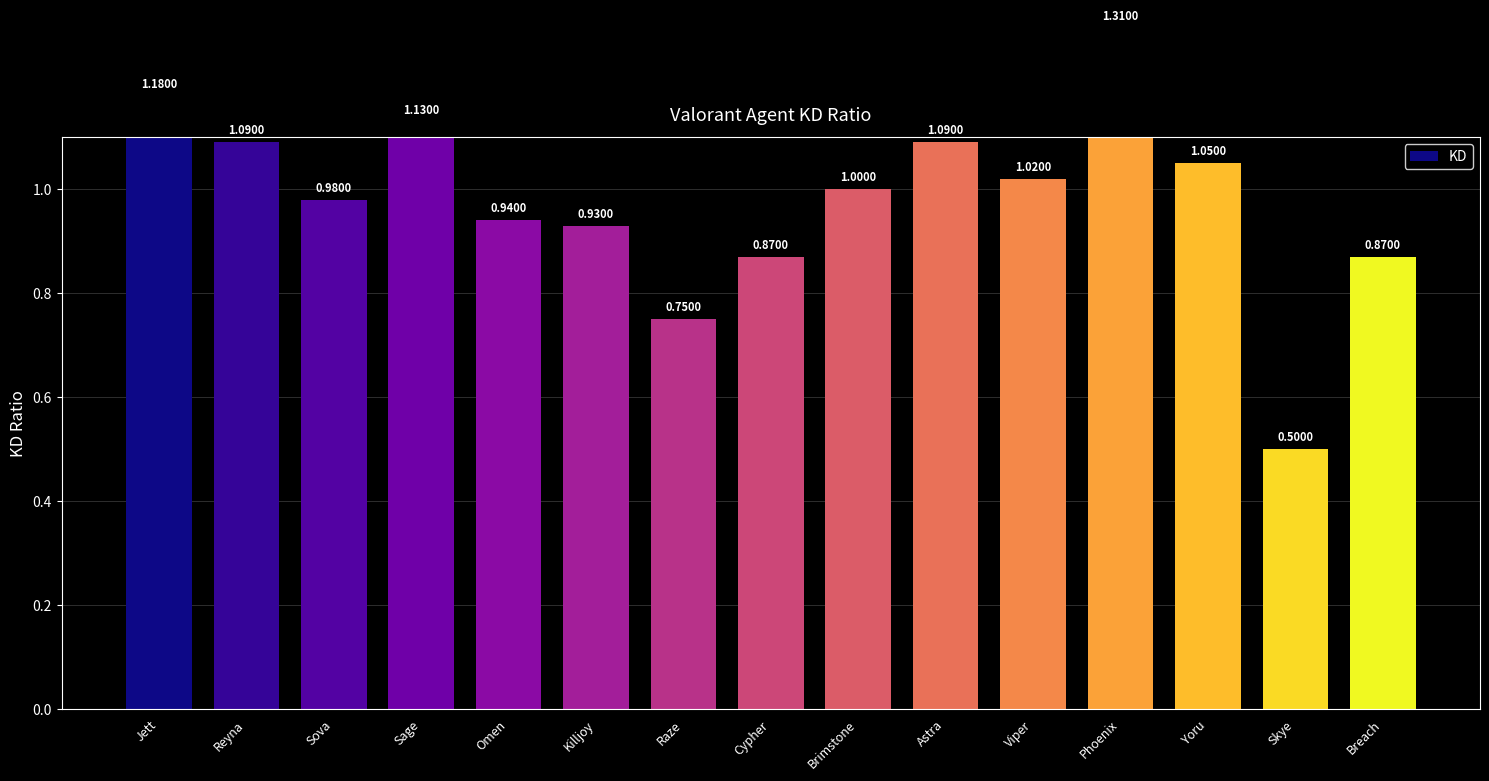

Which label corresponds to the largest value in the chart?

Phoenix